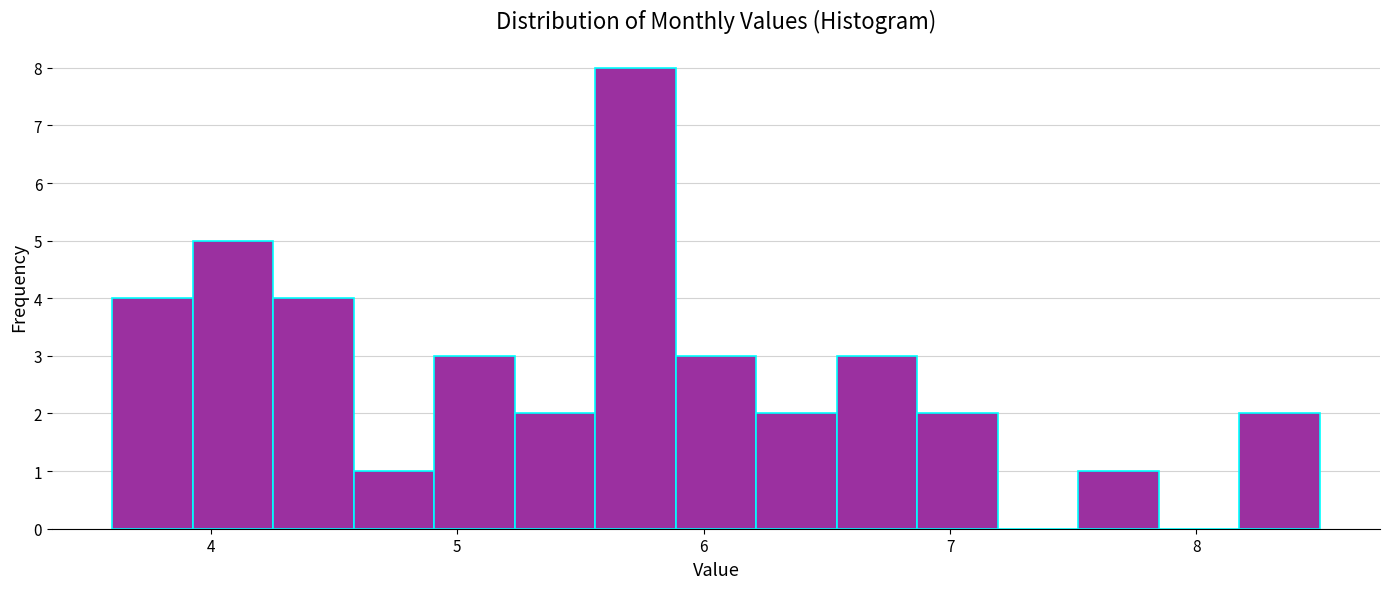

Around what value on the x-axis is the tallest bar? Give the approximate position of its centre, as read against the axis.

5.7